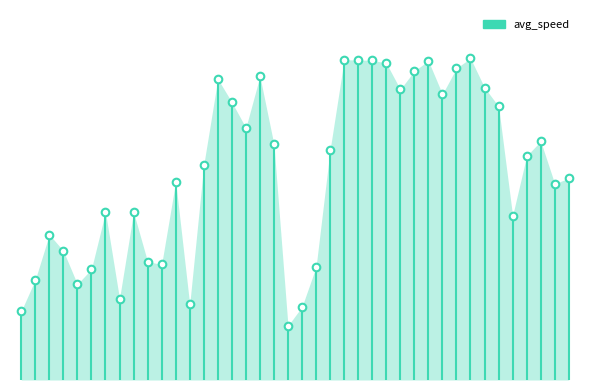

Approximately how many times larger is the value at 4130474601 compared to 4130330900?

0.7